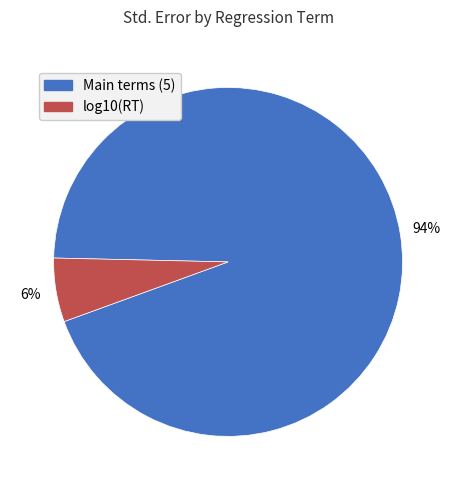

Is there a majority slice in this chart?

Yes